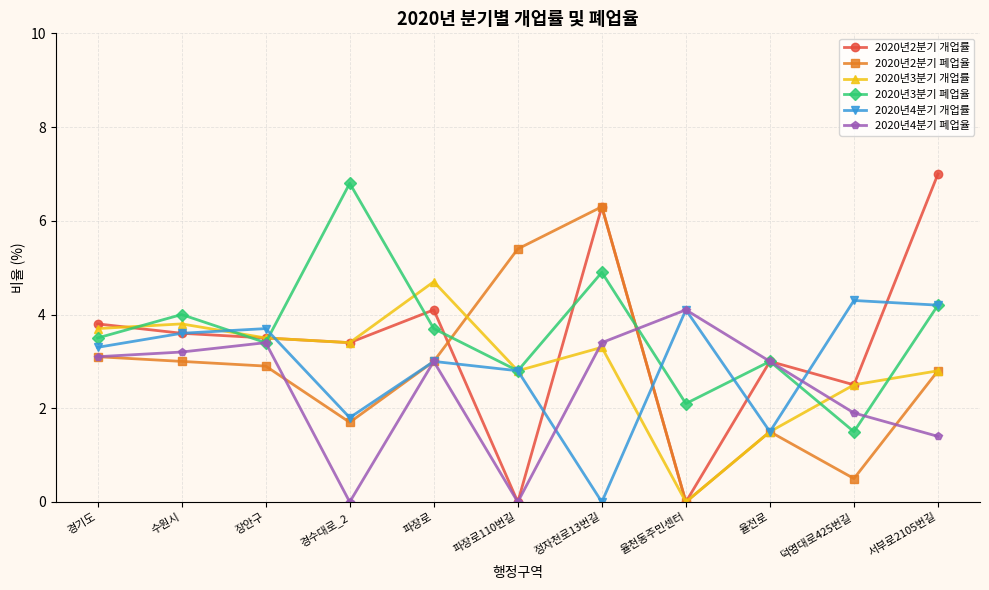

At which label does 2020년2분기 폐업율 reach its peak?

정자천로13번길